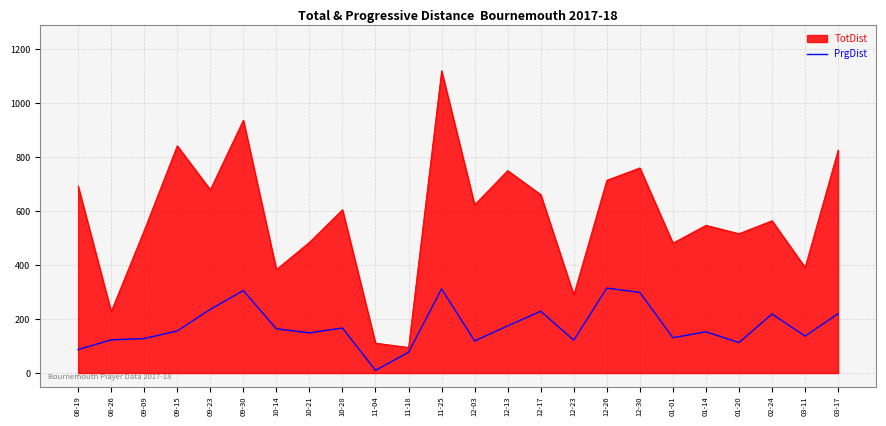

The value of TotDist at 02-24 is 148. True or false?

False